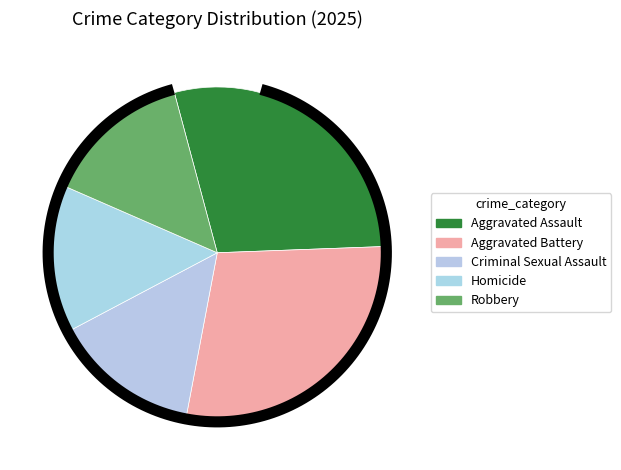

To the nearest percent, what is the average slice percentage?

20%